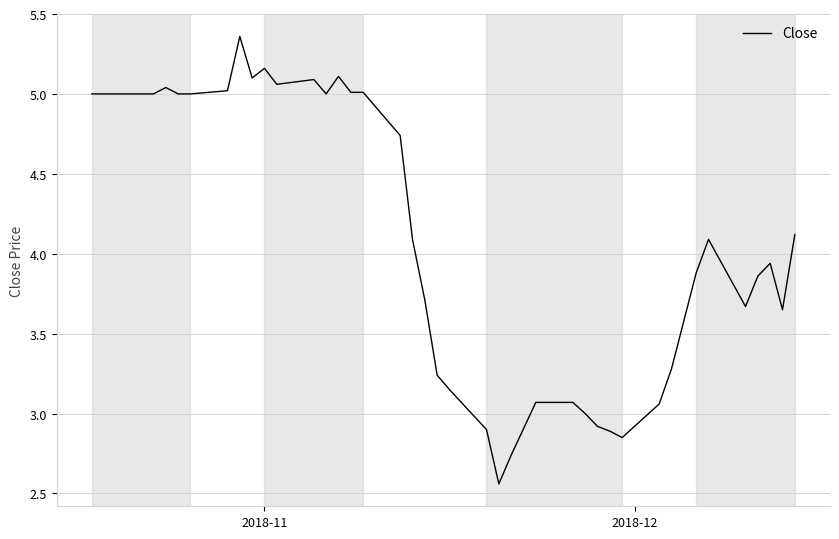

Reading left to right, extract all data points from this chart.

5.0	5.0	5.0	5.0	5.0	5.0	5.0	5.0	5.4	5.1	5.2	5.1	5.1	5.0	5.1	5.0	5.0	4.7	4.1	3.7	3.2	3.2	2.9	2.6	2.7	3.1	3.1	3.0	2.9	2.9	2.8	3.1	3.3	3.9	4.1	3.7	3.9	3.9	3.7	4.1